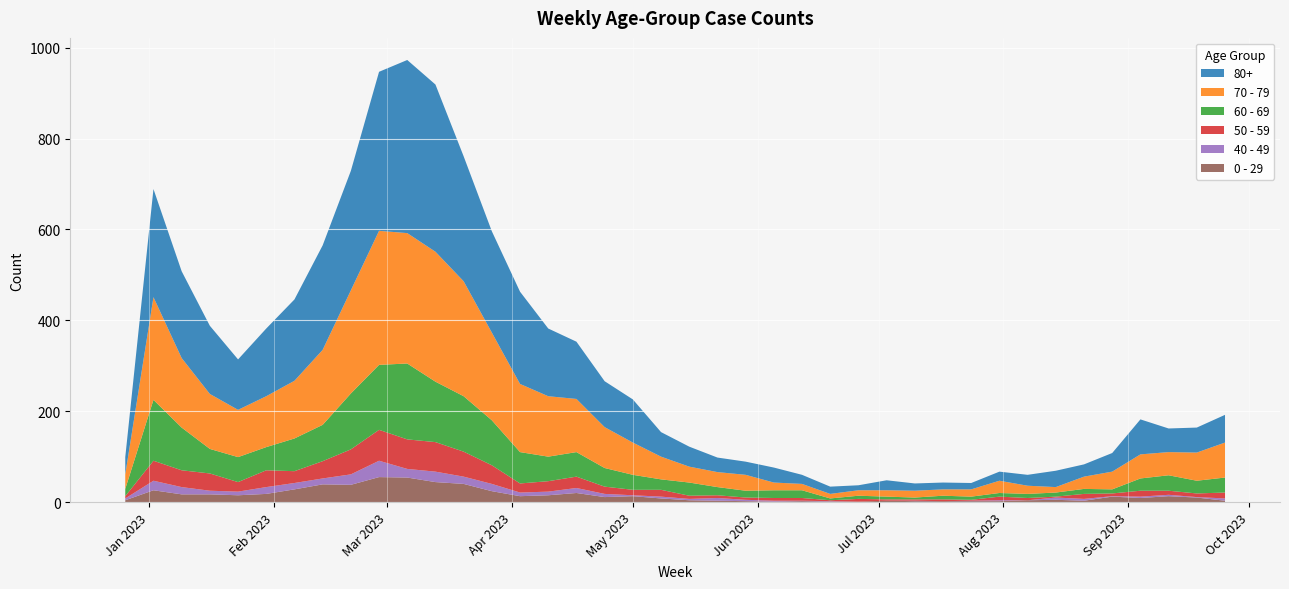

Reading right to left, list all the values displayed in this chart.

80+: 2023-09-25=61	2023-09-18=55	2023-09-11=52	2023-09-04=77	2023-08-28=41	2023-08-21=27	2023-08-14=36	2023-08-07=24	2023-07-31=20	2023-07-24=14	2023-07-17=15	2023-07-10=16	2023-07-03=22	2023-06-26=11	2023-06-19=16	2023-06-12=20	2023-06-05=33	2023-05-29=29	2023-05-22=32	2023-05-15=44	2023-05-08=54	2023-05-01=95	2023-04-24=101	2023-04-17=126	2023-04-10=149	2023-04-03=203	2023-03-27=223	2023-03-20=275	2023-03-13=368	2023-03-06=381	2023-02-27=350	2023-02-20=263	2023-02-13=230	2023-02-06=179	2023-01-30=149	2023-01-23=111	2023-01-16=150	2023-01-09=191	2023-01-02=238	2022-12-26=38
70 - 79: 2023-09-25=77	2023-09-18=62	2023-09-11=51	2023-09-04=53	2023-08-28=39	2023-08-21=27	2023-08-14=12	2023-08-07=18	2023-07-31=27	2023-07-24=16	2023-07-17=14	2023-07-10=15	2023-07-03=14	2023-06-26=12	2023-06-19=10	2023-06-12=14	2023-06-05=17	2023-05-29=35	2023-05-22=33	2023-05-15=35	2023-05-08=50	2023-05-01=71	2023-04-24=90	2023-04-17=117	2023-04-10=133	2023-04-03=150	2023-03-27=193	2023-03-20=253	2023-03-13=286	2023-03-06=287	2023-02-27=295	2023-02-20=227	2023-02-13=165	2023-02-06=127	2023-01-30=112	2023-01-23=104	2023-01-16=121	2023-01-09=153	2023-01-02=226	2022-12-26=32
60 - 69: 2023-09-25=33	2023-09-18=28	2023-09-11=34	2023-09-04=27	2023-08-28=9	2023-08-21=11	2023-08-14=9	2023-08-07=9	2023-07-31=8	2023-07-24=7	2023-07-17=8	2023-07-10=4	2023-07-03=6	2023-06-26=7	2023-06-19=4	2023-06-12=17	2023-06-05=17	2023-05-29=15	2023-05-22=18	2023-05-15=29	2023-05-08=23	2023-05-01=33	2023-04-24=41	2023-04-17=54	2023-04-10=54	2023-04-03=69	2023-03-27=99	2023-03-20=122	2023-03-13=133	2023-03-06=167	2023-02-27=143	2023-02-20=123	2023-02-13=80	2023-02-06=72	2023-01-30=51	2023-01-23=55	2023-01-16=54	2023-01-09=94	2023-01-02=134	2022-12-26=16
50 - 59: 2023-09-25=13	2023-09-18=8	2023-09-11=9	2023-09-04=13	2023-08-28=6	2023-08-21=11	2023-08-14=2	2023-08-07=5	2023-07-31=8	2023-07-24=2	2023-07-17=4	2023-07-10=3	2023-07-03=3	2023-06-26=6	2023-06-19=2	2023-06-12=6	2023-06-05=6	2023-05-29=5	2023-05-22=6	2023-05-15=7	2023-05-08=15	2023-05-01=12	2023-04-24=16	2023-04-17=25	2023-04-10=23	2023-04-03=20	2023-03-27=41	2023-03-20=55	2023-03-13=65	2023-03-06=65	2023-02-27=68	2023-02-20=55	2023-02-13=38	2023-02-06=26	2023-01-30=37	2023-01-23=21	2023-01-16=38	2023-01-09=37	2023-01-02=44	2022-12-26=5
40 - 49: 2023-09-25=5	2023-09-18=1	2023-09-11=3	2023-09-04=3	2023-08-28=1	2023-08-21=4	2023-08-14=5	2023-08-07=0	2023-07-31=2	2023-07-24=1	2023-07-17=0	2023-07-10=1	2023-07-03=0	2023-06-26=0	2023-06-19=1	2023-06-12=1	2023-06-05=2	2023-05-29=3	2023-05-22=6	2023-05-15=3	2023-05-08=4	2023-05-01=2	2023-04-24=7	2023-04-17=11	2023-04-10=8	2023-04-03=8	2023-03-27=16	2023-03-20=16	2023-03-13=23	2023-03-06=19	2023-02-27=36	2023-02-20=23	2023-02-13=13	2023-02-06=14	2023-01-30=15	2023-01-23=8	2023-01-16=8	2023-01-09=16	2023-01-02=21	2022-12-26=4
0 - 29: 2023-09-25=3	2023-09-18=10	2023-09-11=13	2023-09-04=9	2023-08-28=12	2023-08-21=3	2023-08-14=5	2023-08-07=4	2023-07-31=2	2023-07-24=2	2023-07-17=2	2023-07-10=2	2023-07-03=3	2023-06-26=1	2023-06-19=1	2023-06-12=2	2023-06-05=1	2023-05-29=2	2023-05-22=3	2023-05-15=4	2023-05-08=8	2023-05-01=13	2023-04-24=11	2023-04-17=20	2023-04-10=15	2023-04-03=13	2023-03-27=24	2023-03-20=40	2023-03-13=44	2023-03-06=54	2023-02-27=55	2023-02-20=38	2023-02-13=39	2023-02-06=28	2023-01-30=18	2023-01-23=15	2023-01-16=17	2023-01-09=17	2023-01-02=26	2022-12-26=4